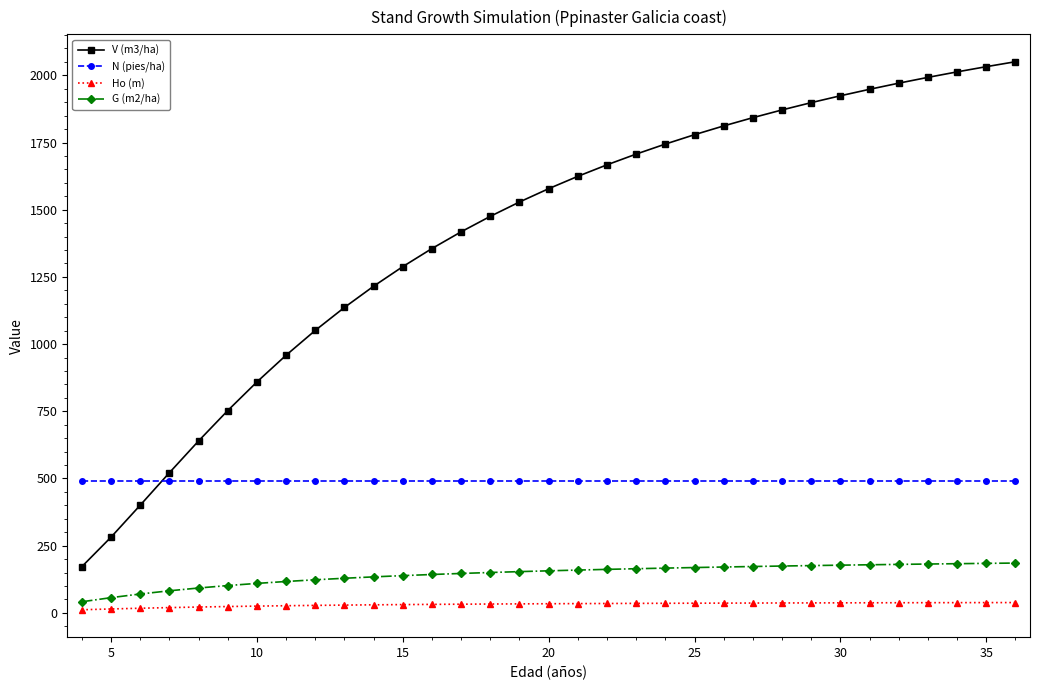

True or false: V (m3/ha) and Ho (m) cross at least once.

False